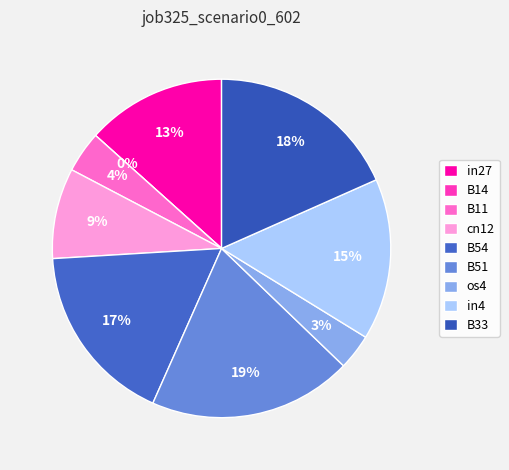

Count the number of slices in the pie.

9